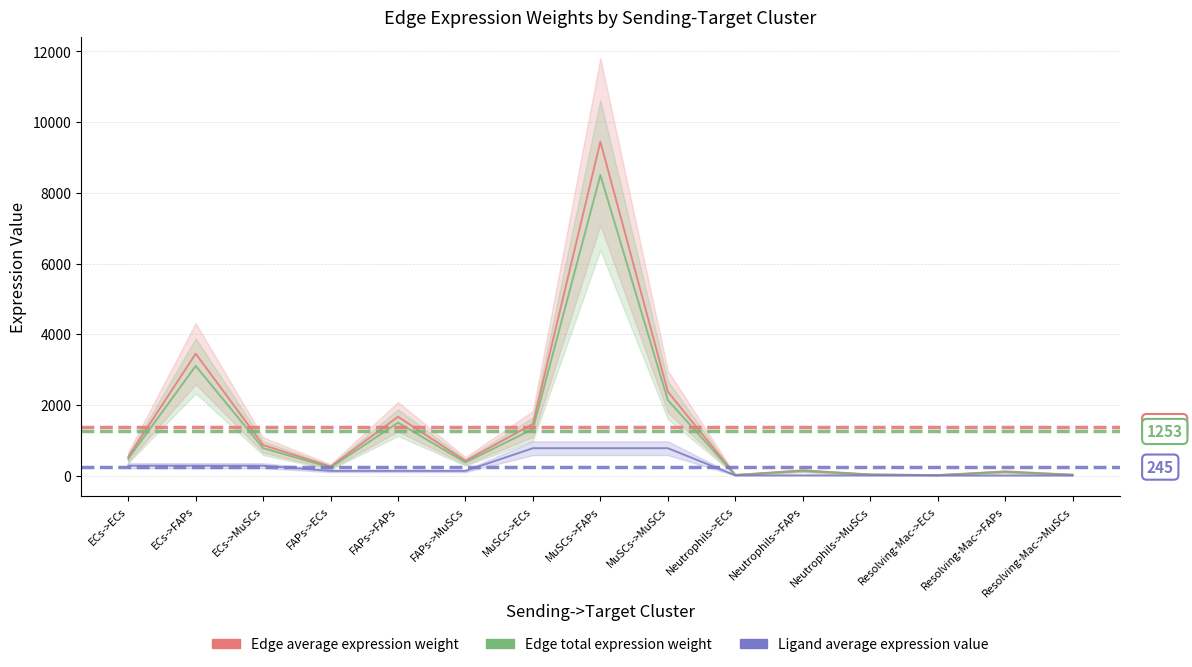

Reading left to right, transcribe all the data shown in this chart.

Edge average expression weight: ECs->ECs=536.2	ECs->FAPs=3452.8	ECs->MuSCs=869.1	FAPs->ECs=259.2	FAPs->FAPs=1669.2	FAPs->MuSCs=420.2	MuSCs->ECs=1467.3	MuSCs->FAPs=9448.9	MuSCs->MuSCs=2378.5	Neutrophils->ECs=23.4	Neutrophils->FAPs=150.7	Neutrophils->MuSCs=37.9	Resolving-Mac->ECs=18.9	Resolving-Mac->FAPs=121.6	Resolving-Mac->MuSCs=30.6
Edge total expression weight: ECs->ECs=482.6	ECs->FAPs=3107.5	ECs->MuSCs=782.2	FAPs->ECs=233.3	FAPs->FAPs=1502.2	FAPs->MuSCs=378.1	MuSCs->ECs=1320.6	MuSCs->FAPs=8504.0	MuSCs->MuSCs=2140.6	Neutrophils->ECs=21.1	Neutrophils->FAPs=135.7	Neutrophils->MuSCs=34.2	Resolving-Mac->ECs=17.0	Resolving-Mac->FAPs=109.4	Resolving-Mac->MuSCs=27.5
Ligand average expression value: ECs->ECs=285.1	ECs->FAPs=285.1	ECs->MuSCs=285.1	FAPs->ECs=137.8	FAPs->FAPs=137.8	FAPs->MuSCs=137.8	MuSCs->ECs=780.2	MuSCs->FAPs=780.2	MuSCs->MuSCs=780.2	Neutrophils->ECs=12.4	Neutrophils->FAPs=12.4	Neutrophils->MuSCs=12.4	Resolving-Mac->ECs=10.0	Resolving-Mac->FAPs=10.0	Resolving-Mac->MuSCs=10.0